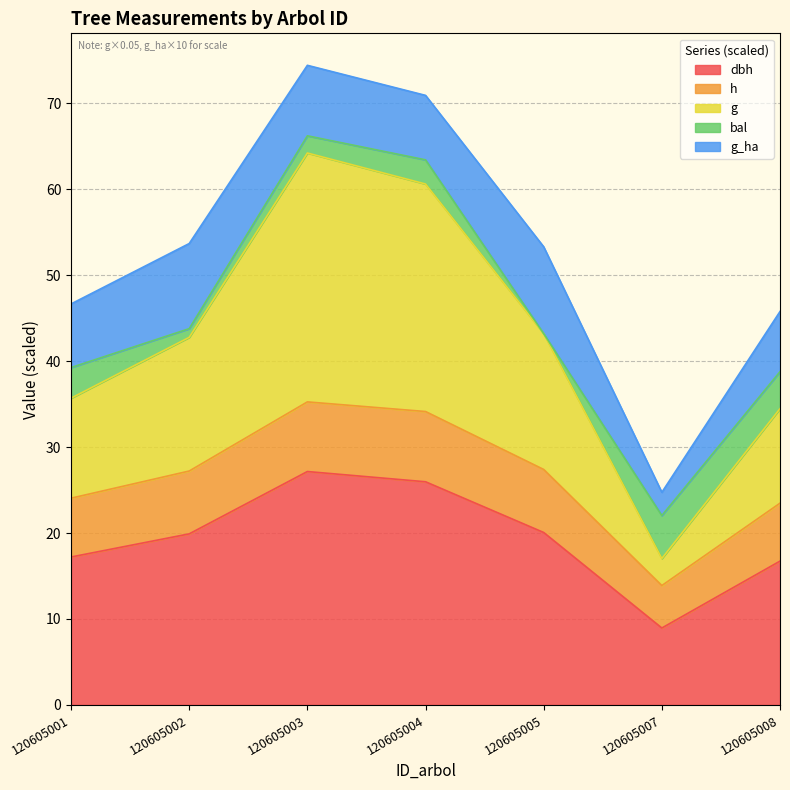

True or false: dbh and h cross at least once.

False